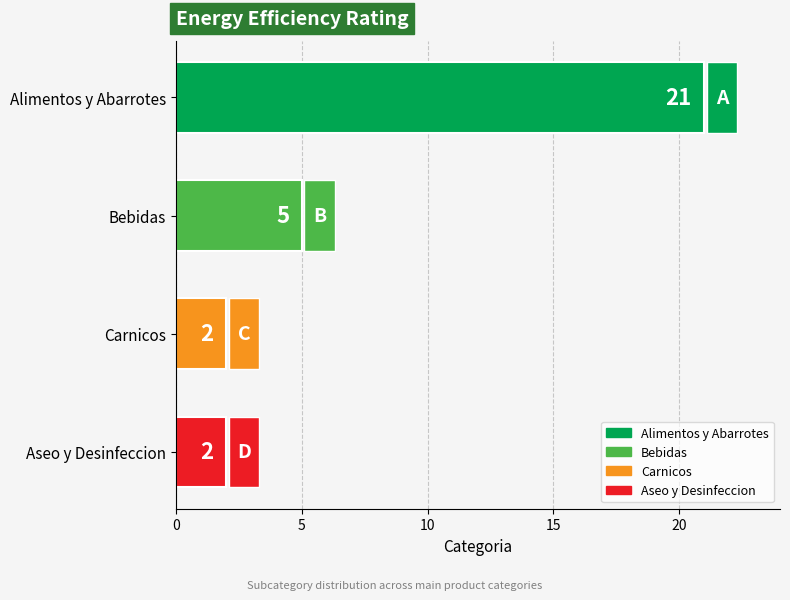

Between Bebidas and Aseo y Desinfeccion, which is larger?

Bebidas